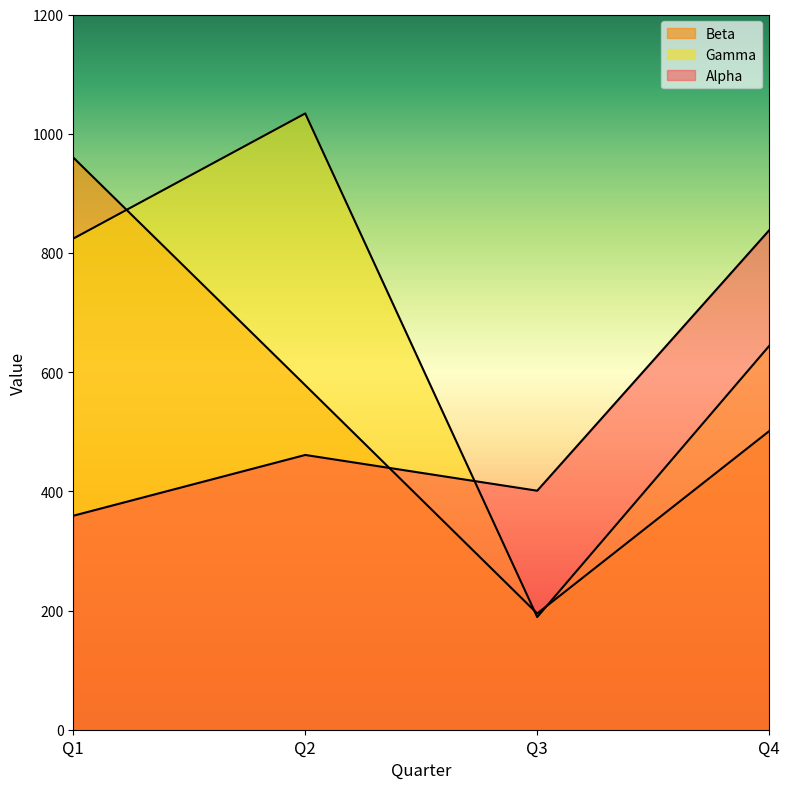

Between which two adjacent categories do Gamma and Alpha first intersect?

Q2 and Q3